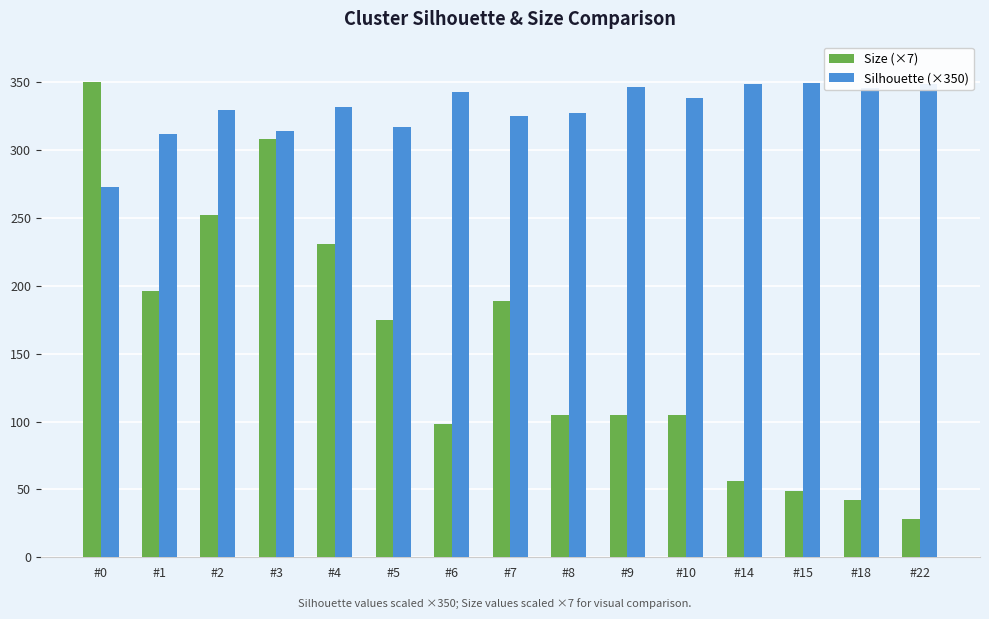

Between #2 and #9, which series saw the biggest shift?

Size (×7)